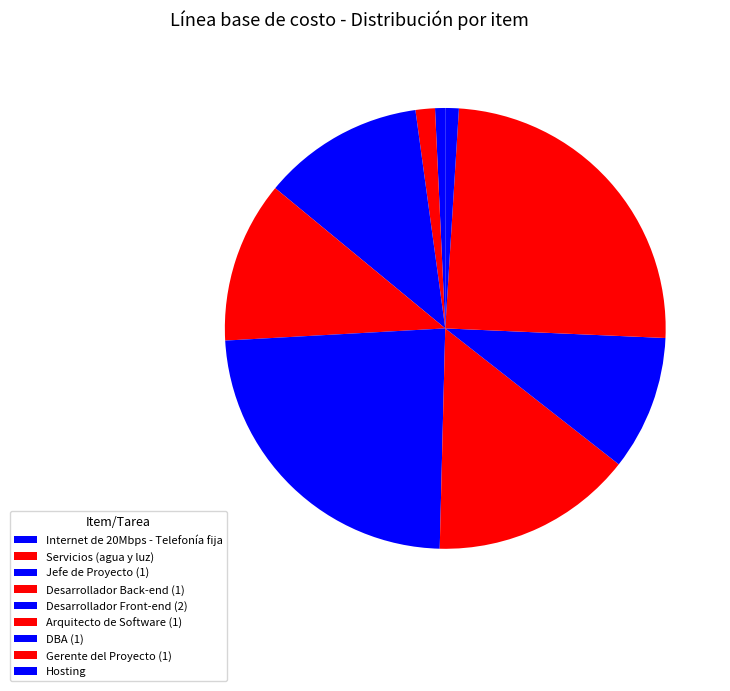

Which has a higher value, Servicios (agua y luz) or Arquitecto de Software (1)?

Arquitecto de Software (1)